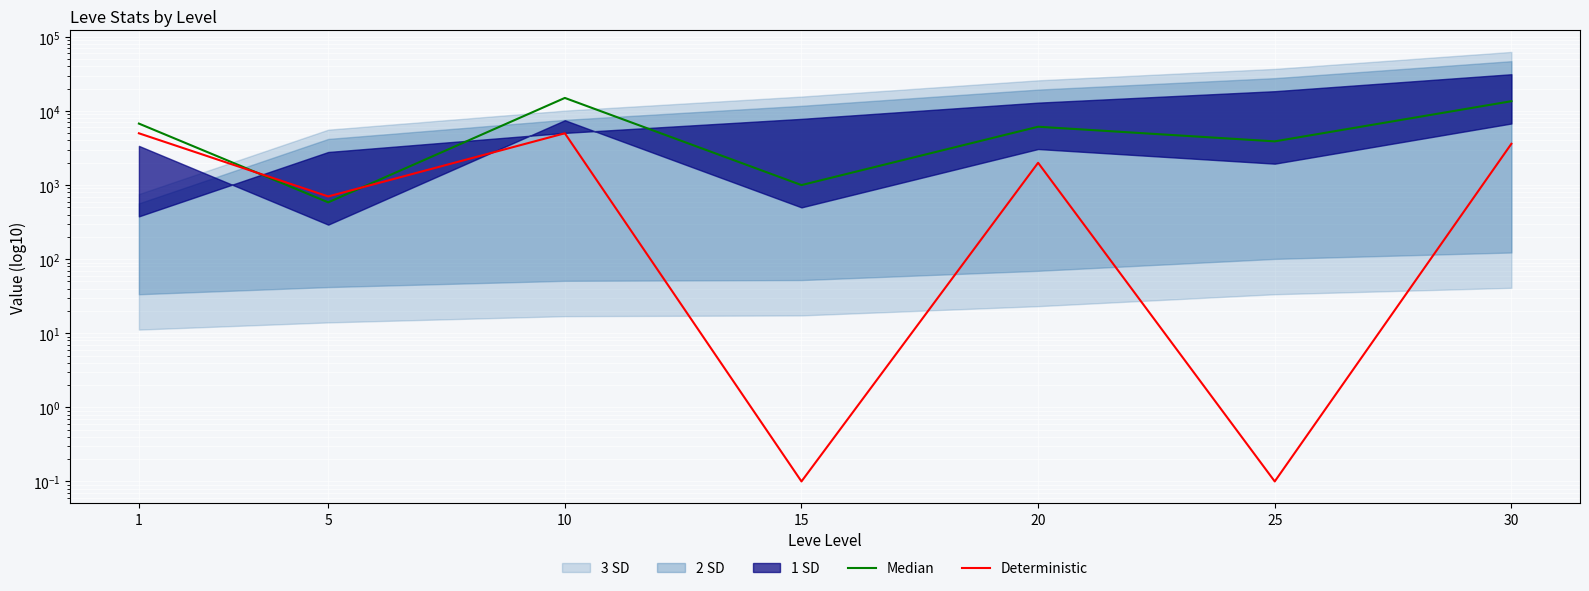

What is the value of the Deterministic point at the 4th from the left?

0.1